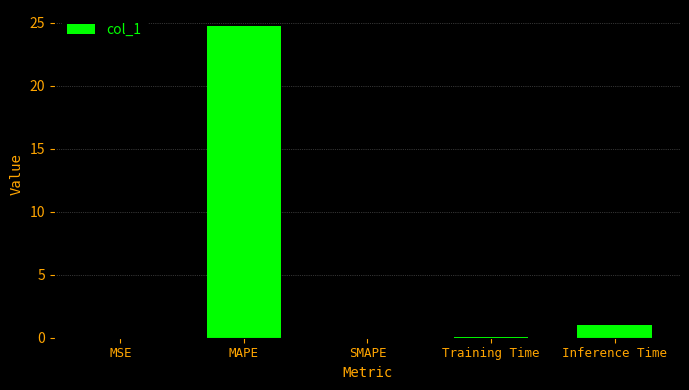

What is the sum of all values?

25.8